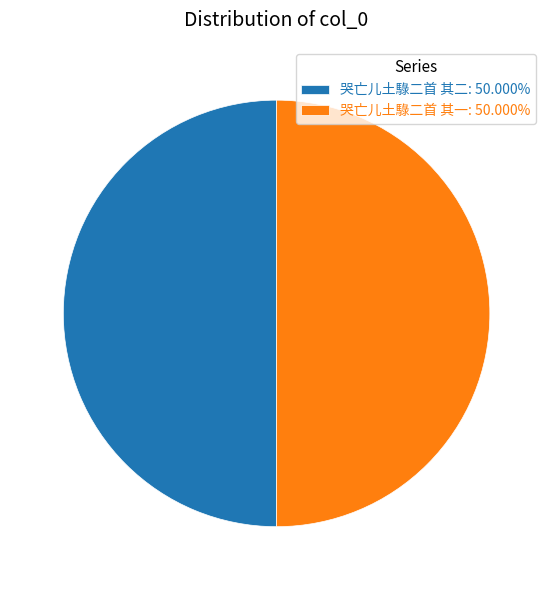

Is it true that 哭亡儿土騄二首 其一 is 50% of the pie?

True